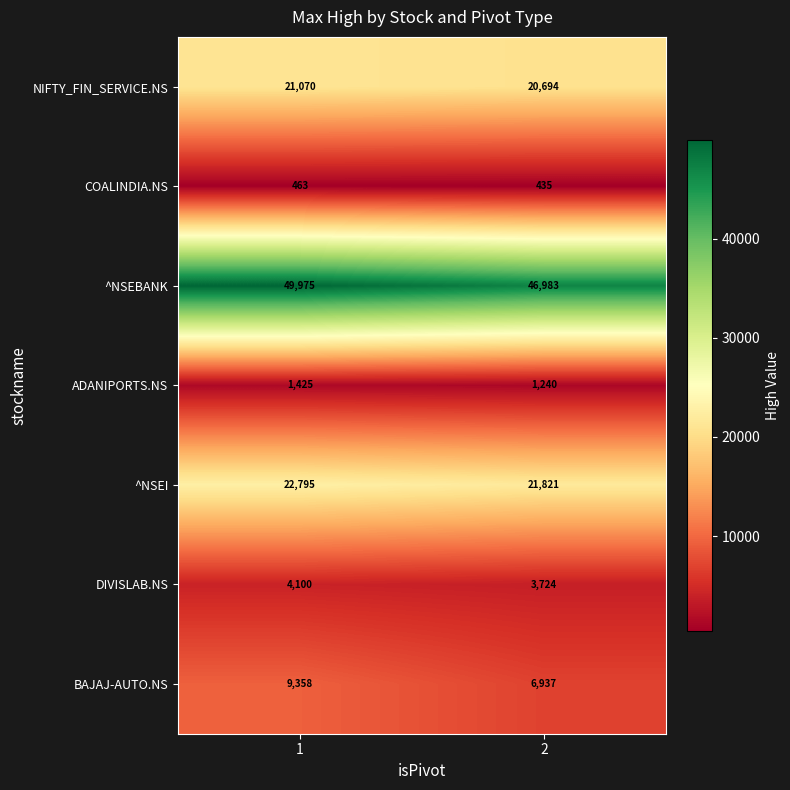

What value does the NIFTY_FIN_SERVICE.NS series have at 2?

20694